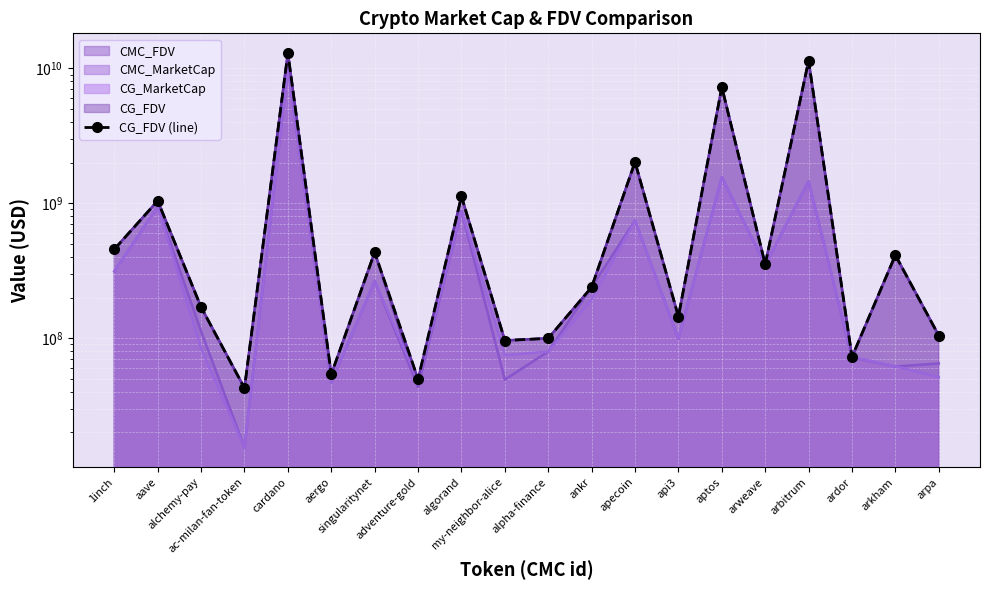

List the labels in order of value, largest first.

cardano, arbitrum, aptos, apecoin, algorand, aave, 1inch, singularitynet, arkham, arweave, ankr, alchemy-pay, api3, arpa, alpha-finance, my-neighbor-alice, ardor, aergo, adventure-gold, ac-milan-fan-token